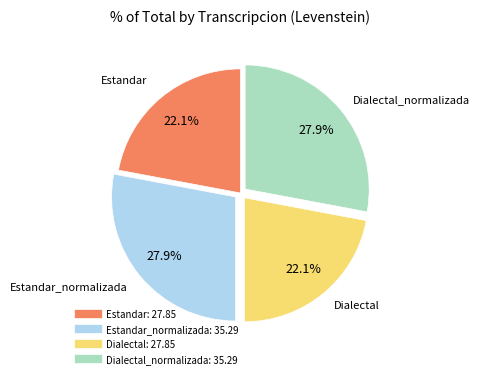

Is there a majority slice in this chart?

No